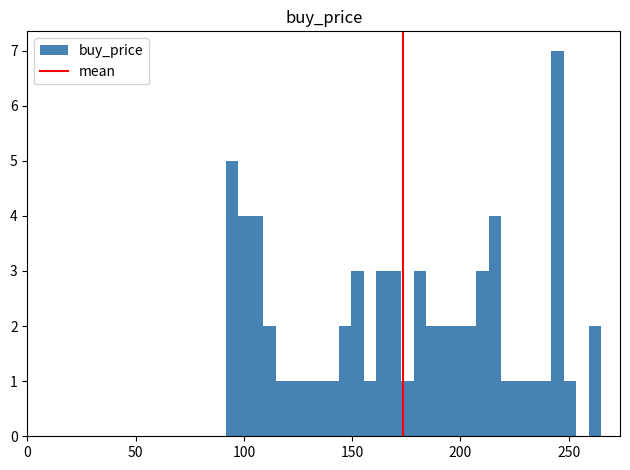

Around what value on the x-axis is the tallest bar? Give the approximate position of its centre, as read against the axis.

245